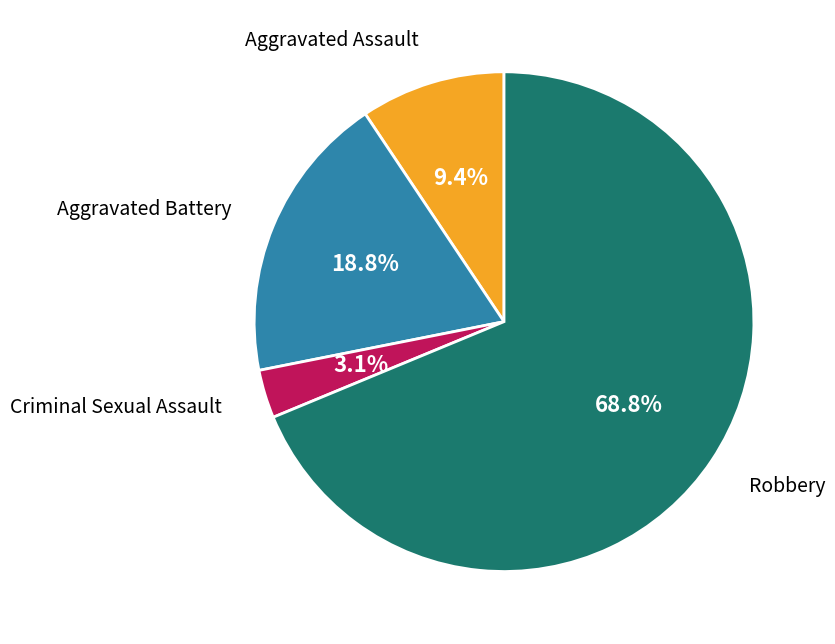

Between Robbery and Criminal Sexual Assault, which is larger?

Robbery